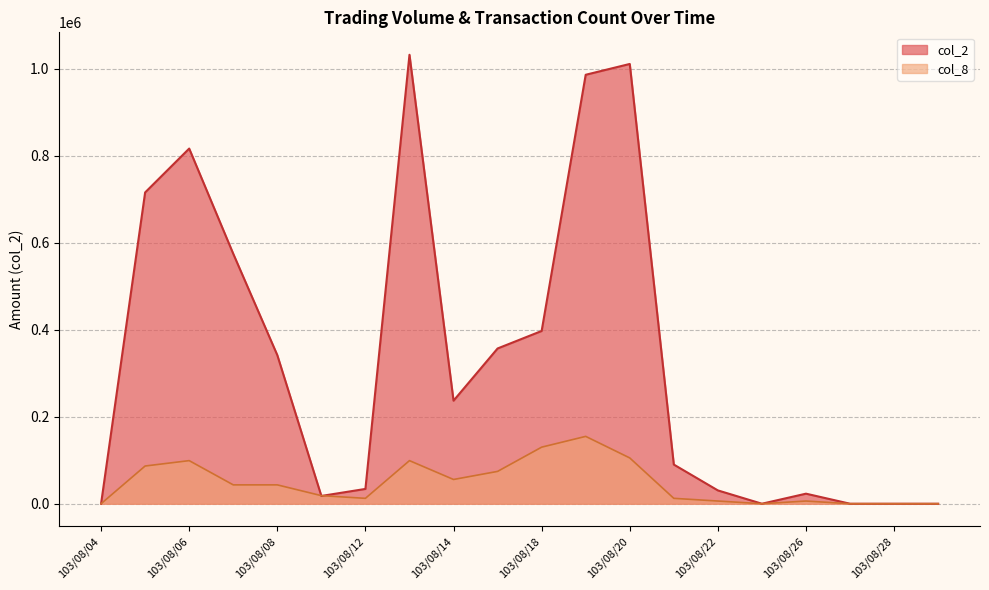

Is it true that col_8 equals 35181.1 at 103/08/18?

False